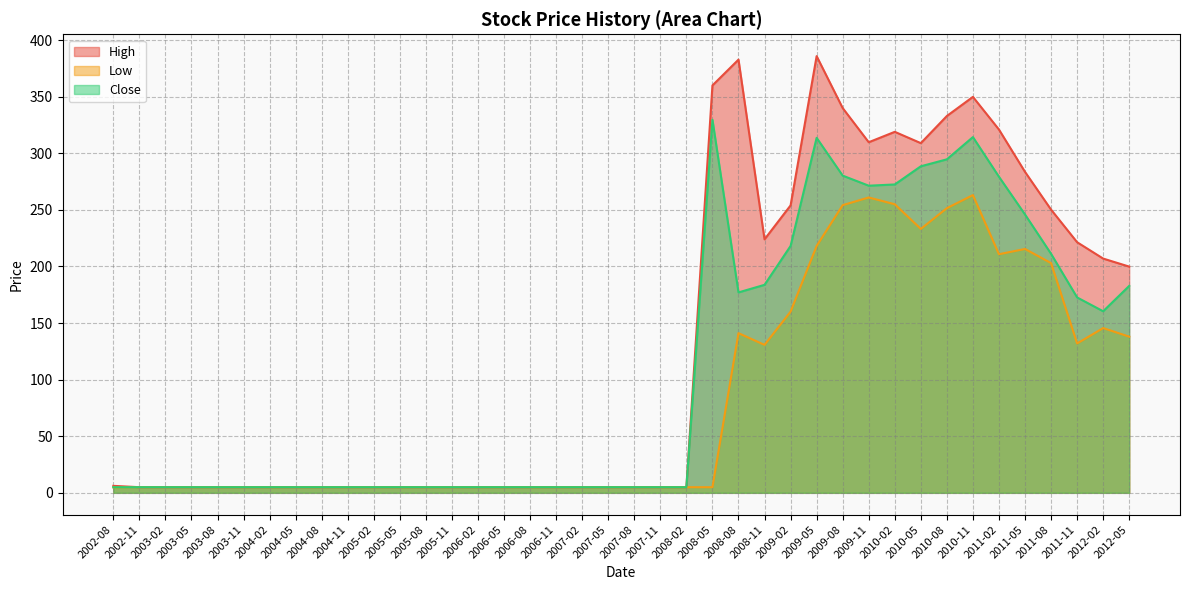

Which series has the largest total across all categories?

High